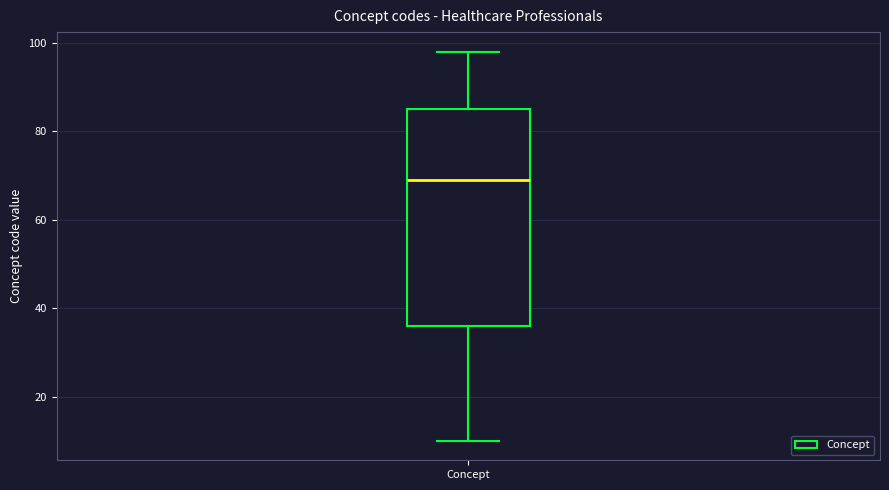

Read this box plot against the y-axis: the position of the median line, the range covered by the box, and the ends of both whiskers. The values are not printed on the chart, so give them approximately, as read against the axis.

median 70, box 36 to 86, whiskers 10 to 98